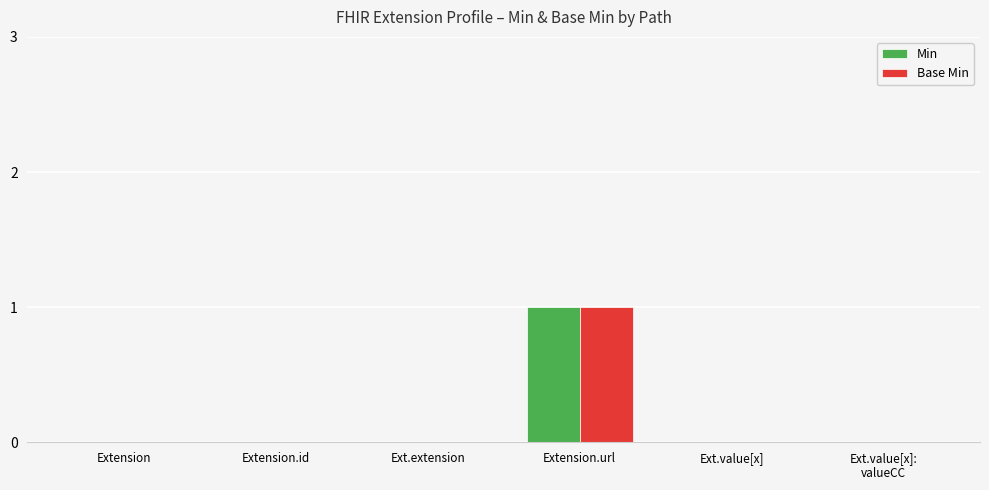

At which label does Min reach its peak?

Extension.url